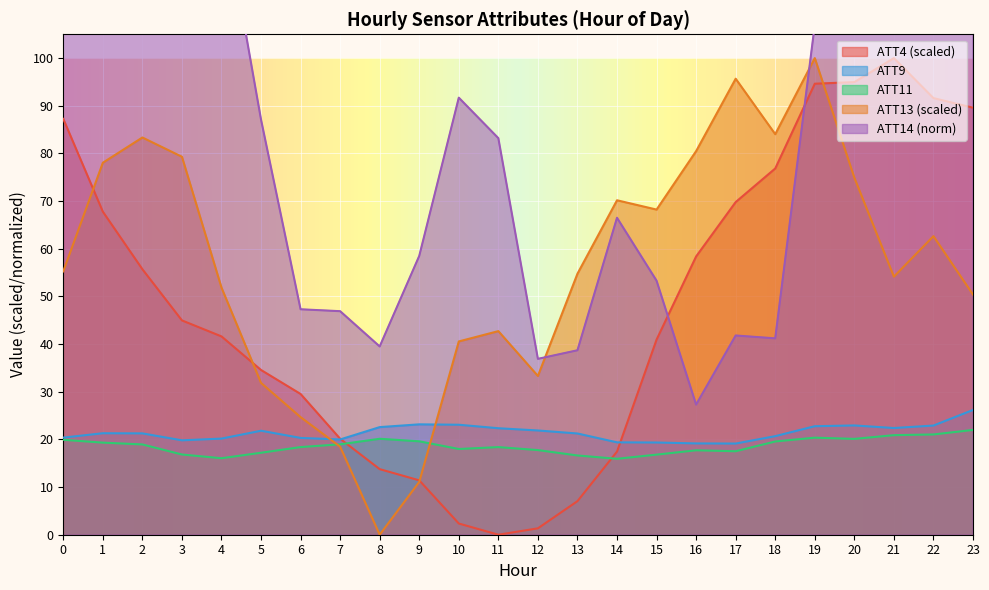

What are all the series names shown in the legend?

ATT4, ATT9, ATT11, ATT13, ATT14